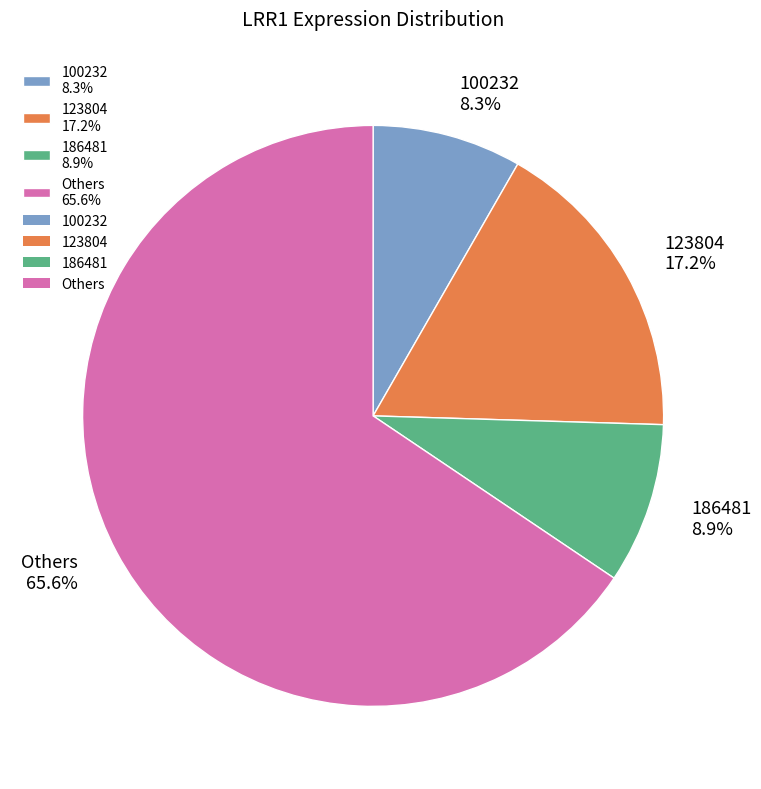

Is the sum of Others 65.6% and 123804 17.2% greater than half?

Yes